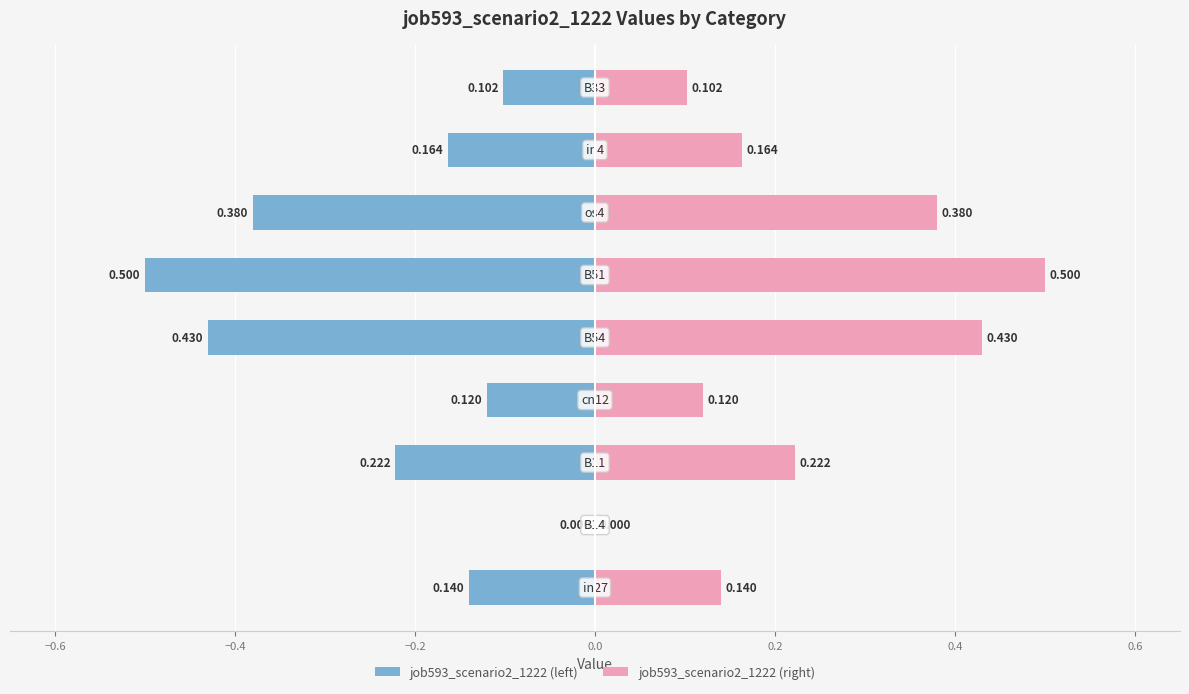

Which series has the widest spread of values?

job593_scenario2_1222 (left)